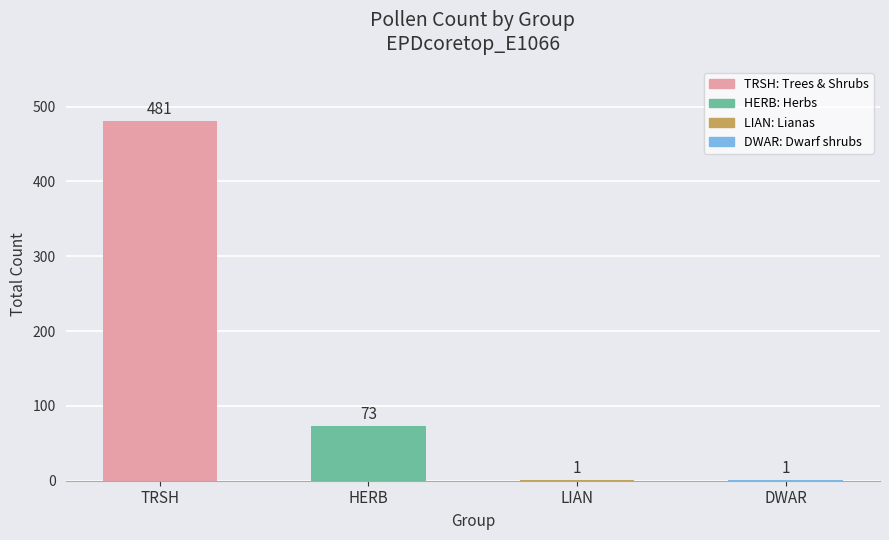

Which label corresponds to the largest value in the chart?

TRSH